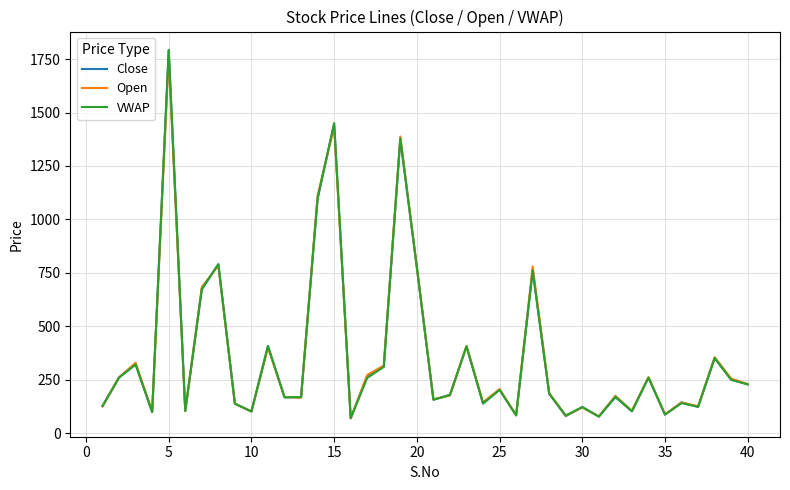

At how many categories does at least one series exceed 1057?

4